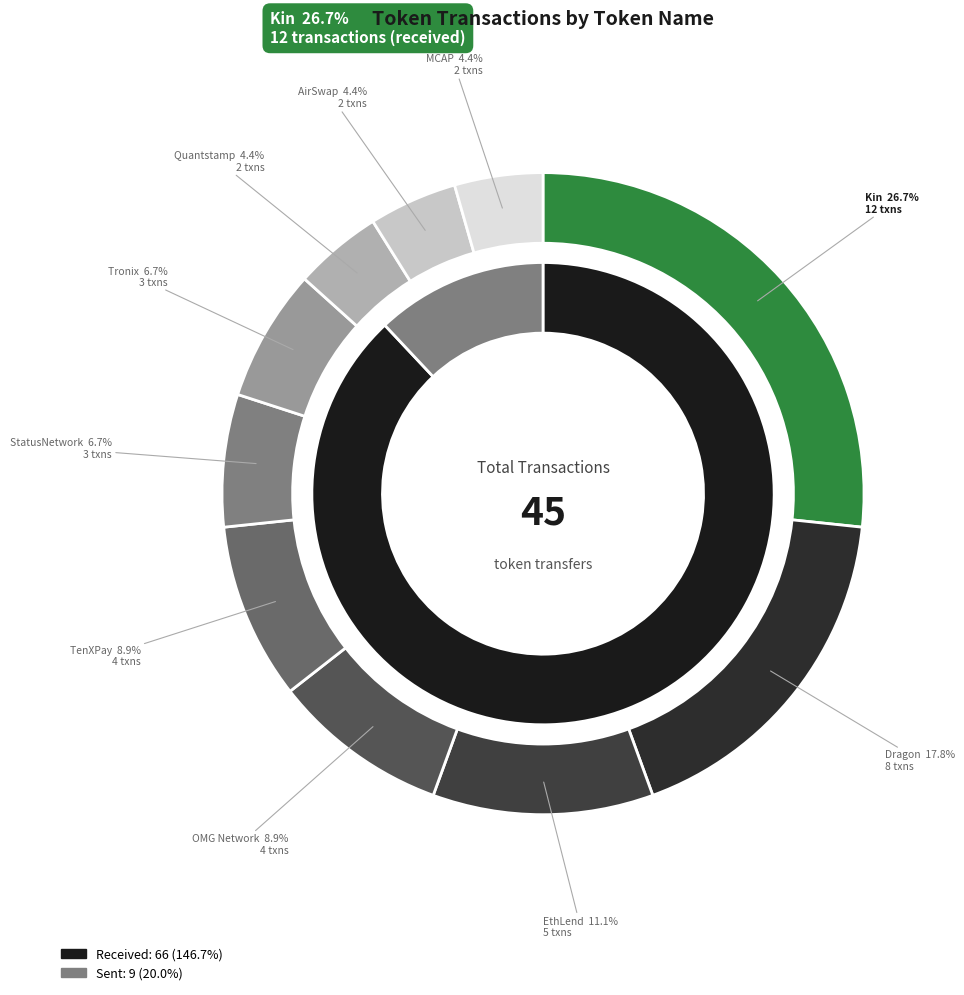

True or false: Kin accounts for 39% of the total.

False